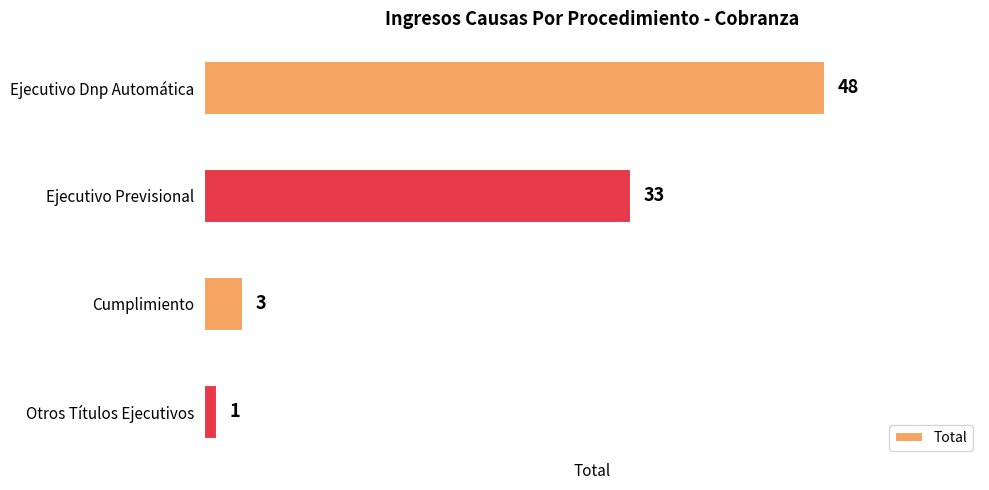

Are the bars horizontal?

Yes